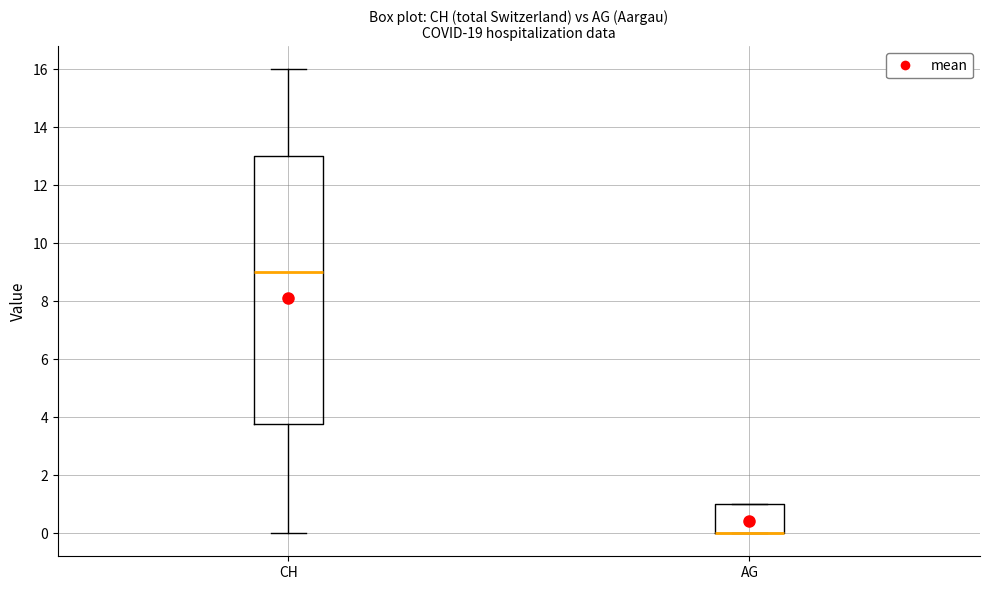

Where does the lower whisker of the box for CH end on the y-axis? The values are not printed on the chart, so give them approximately, as read against the axis.

0.0